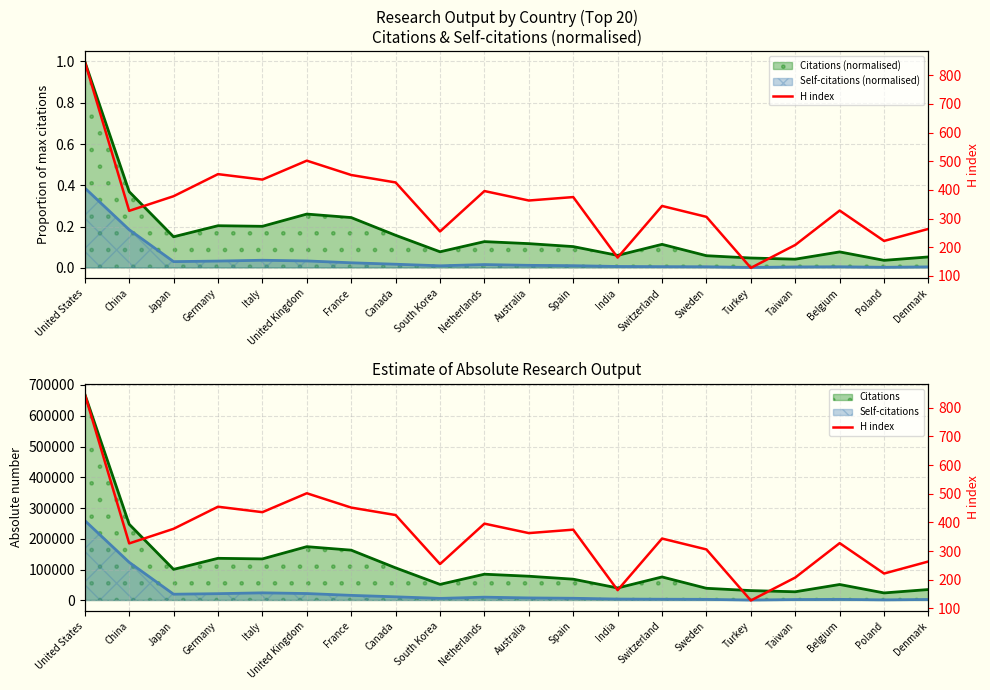

Where is the first local maximum for Citations?

Germany